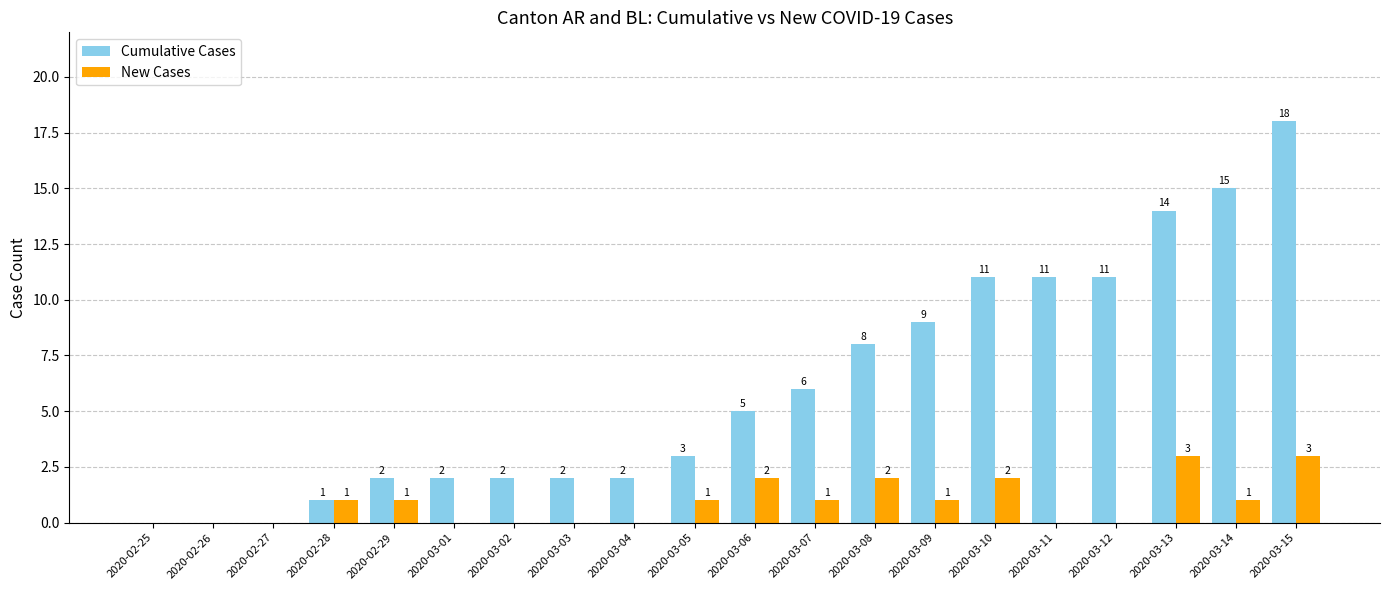

At which category is the sum across all series the highest?

2020-03-15